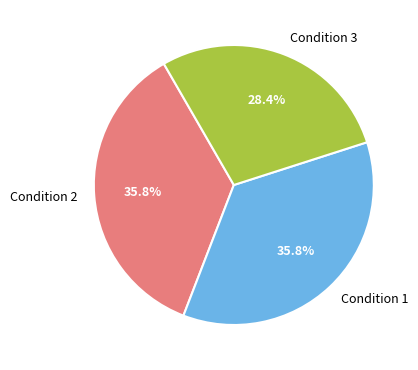

Between Condition 3 and Condition 2, which is larger?

Condition 2